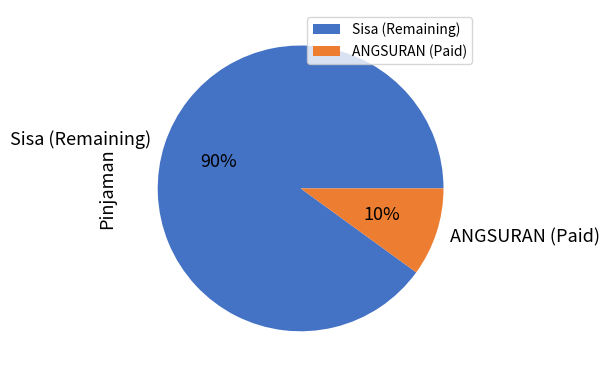

Is it true that ANGSURAN (Paid) is 10% of the pie?

True